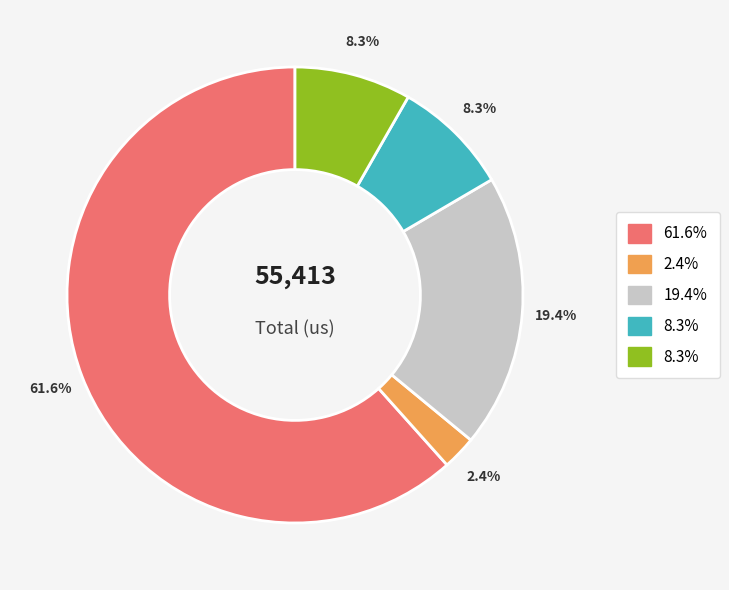

Does any single category account for the majority?

Yes